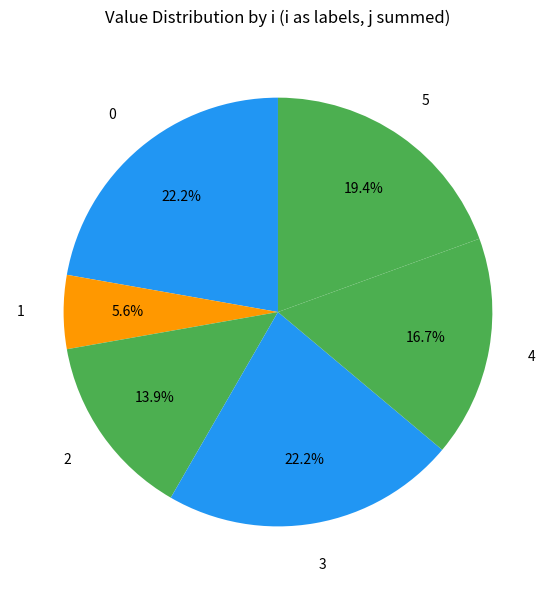

Combined, what portion of the pie is 5 and 1?

25.0%